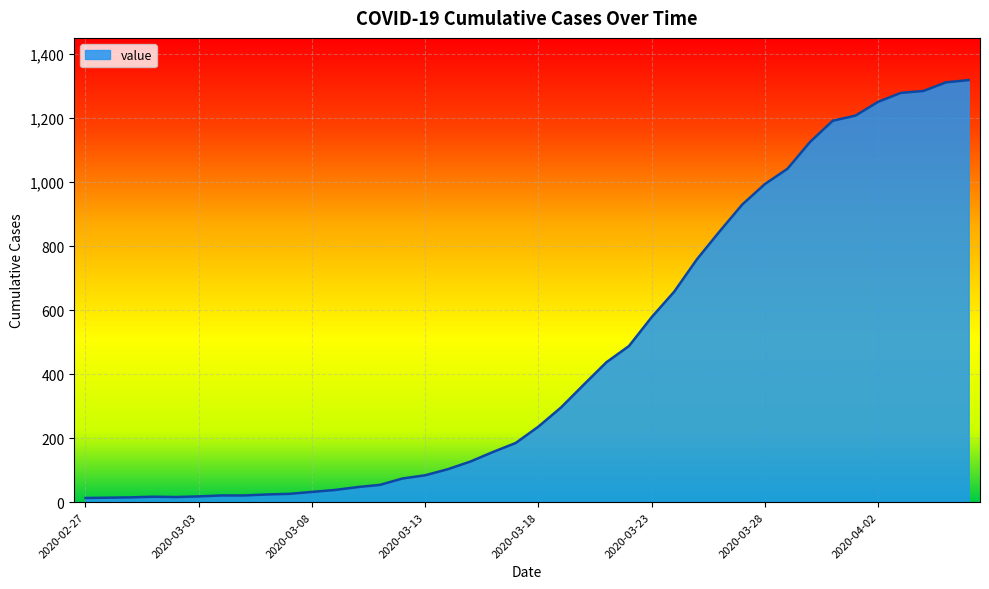

What is the greatest value displayed?

1319